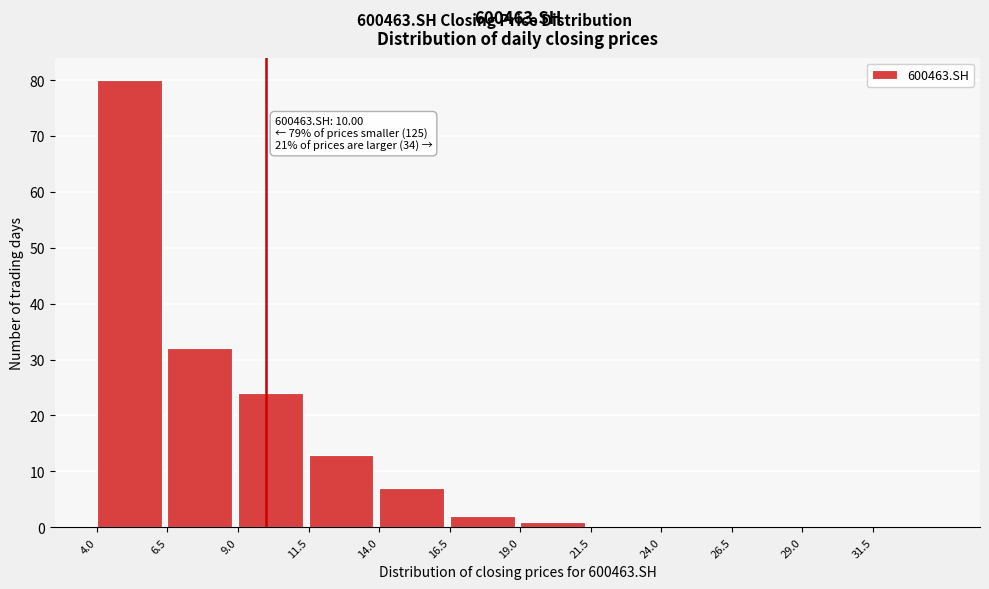

Which range on the x-axis has the tallest bar?

4.0 to 6.5